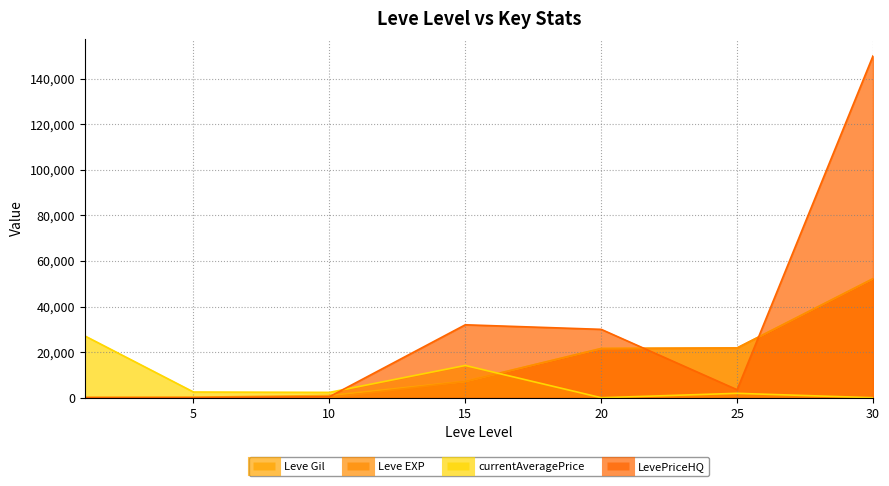

Which series changed the most between 5 and 10?

Leve Gil